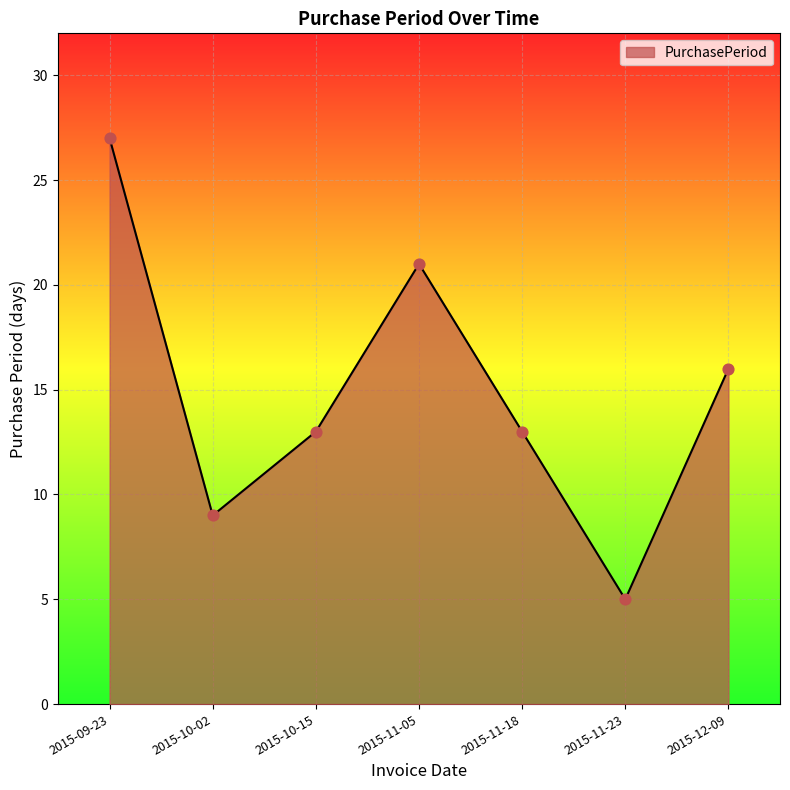

What is the change in value from 2015-09-23 to 2015-10-15?

-14